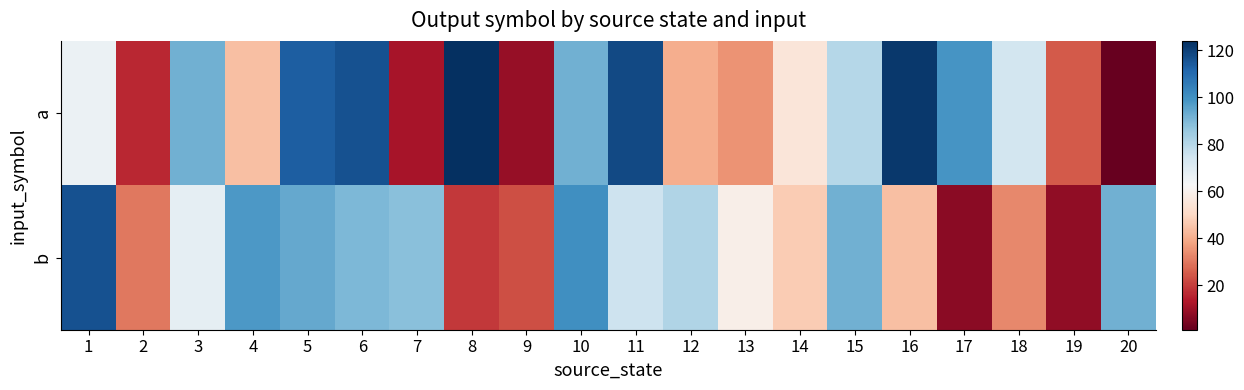

What is the maximum value shown in the chart?

124